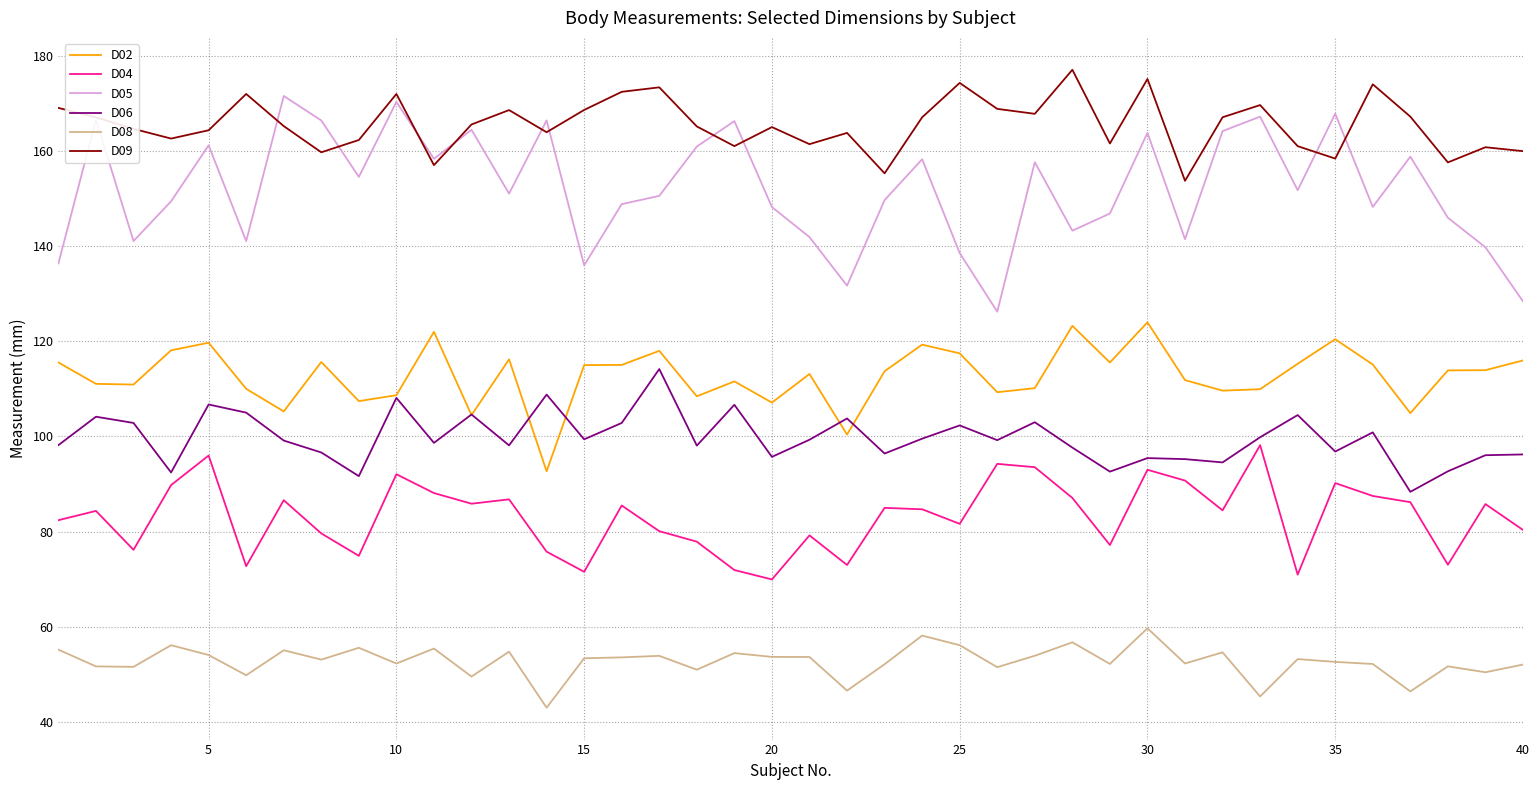

How many lines are shown in the chart?

6